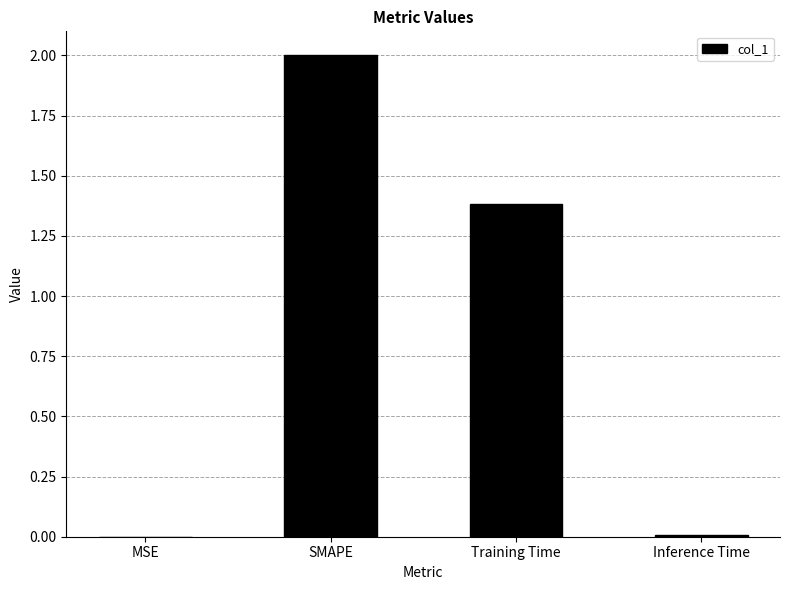

Between Inference Time and Training Time, which is larger?

Training Time